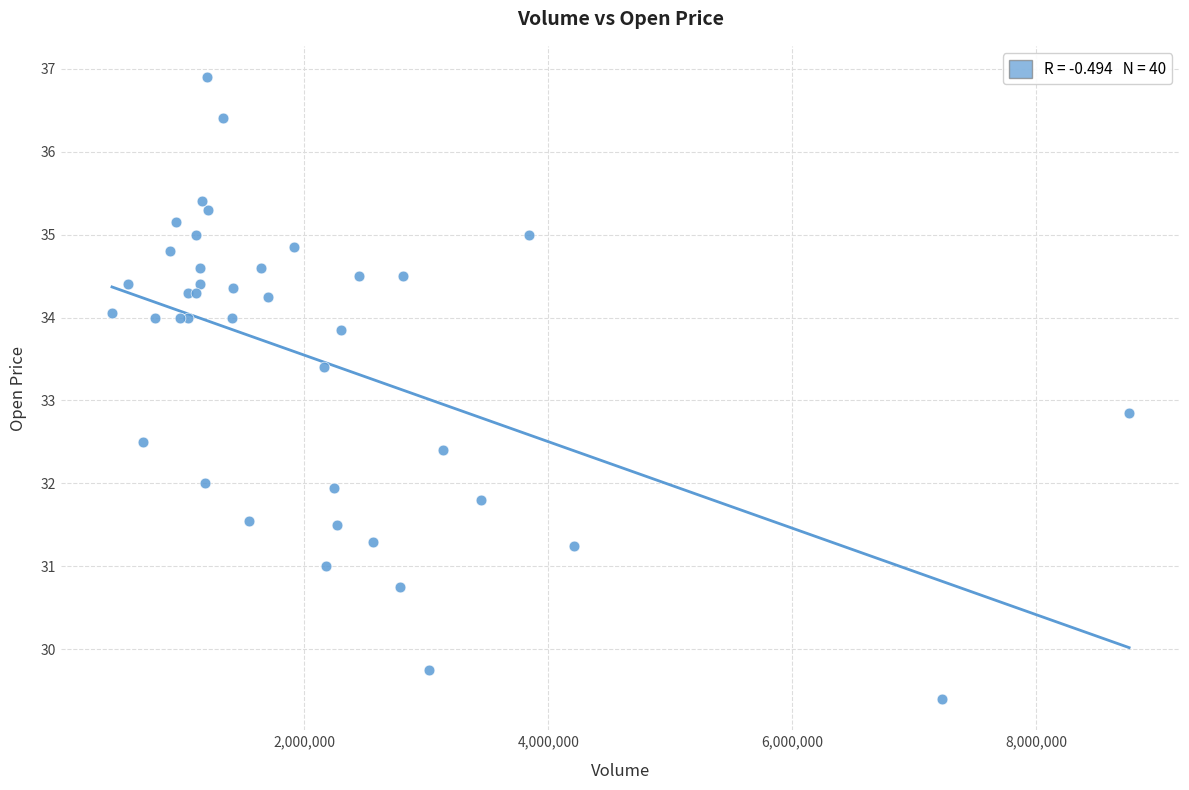

What Y value in the scatter plot is closest to 33?

32.8